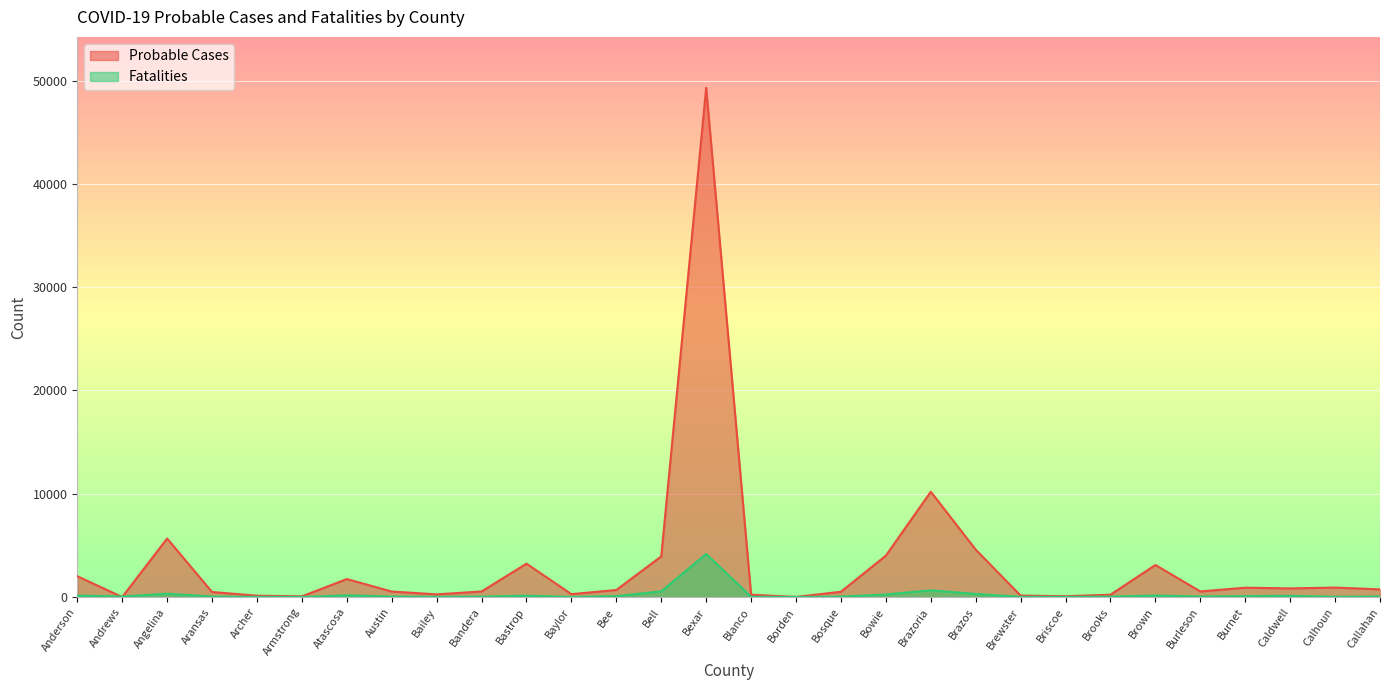

Does the chart display data point markers on the line(s)?

No